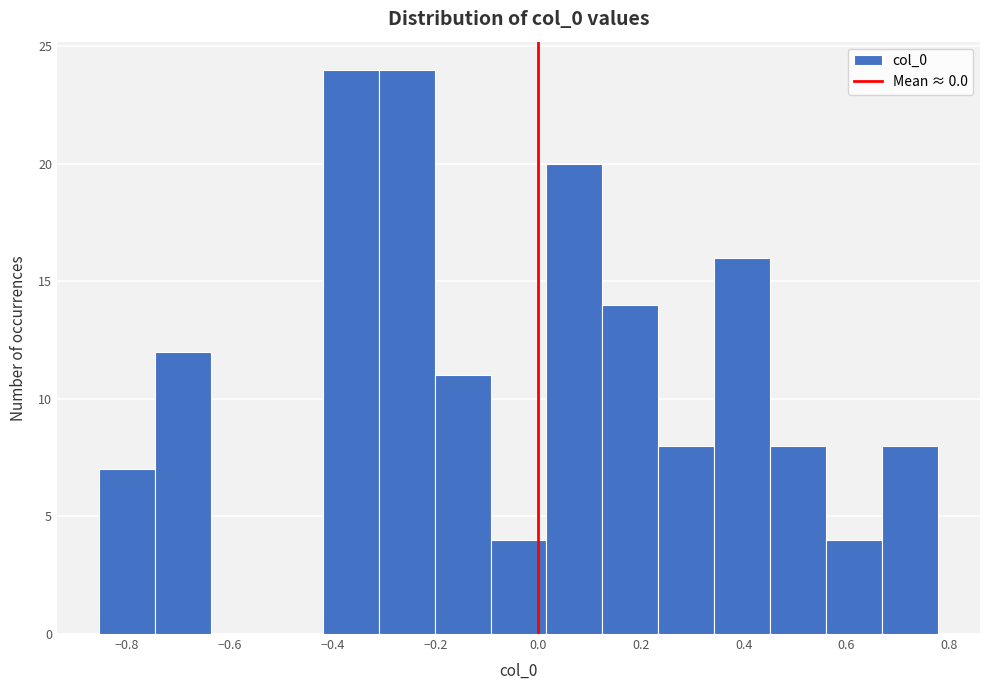

Reading left to right, list every bar in this chart as the range it spans on the x-axis followed by its height. Neither the bar edges nor the heights are printed on the chart, so give them approximately, as read against the axes.

-0.86 to -0.74: 7
-0.74 to -0.64: 12
-0.64 to -0.52: 0
-0.52 to -0.42: 0
-0.42 to -0.32: 24
-0.32 to -0.20: 24
-0.20 to -0.10: 11
-0.10 to 0.02: 4
0.02 to 0.12: 20
0.12 to 0.24: 14
0.24 to 0.34: 8
0.34 to 0.46: 16
0.46 to 0.56: 8
0.56 to 0.66: 4
0.66 to 0.78: 8